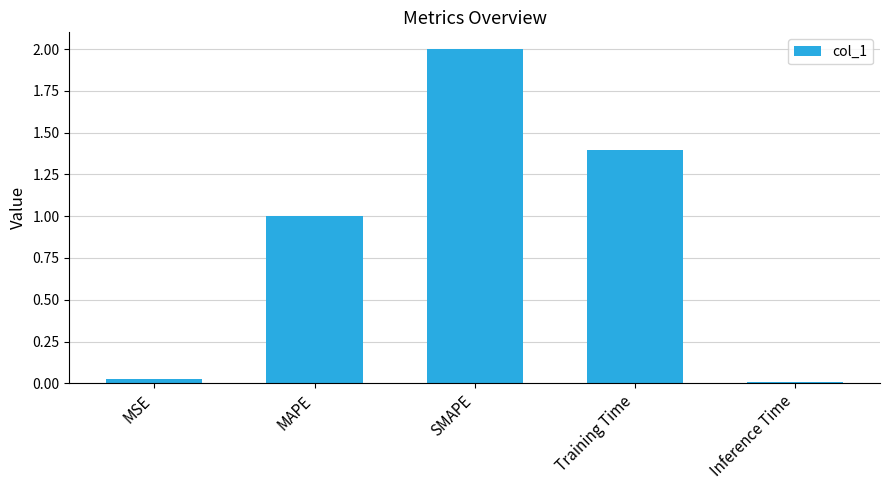

What is the value of the 3rd bar from the left?

2.0